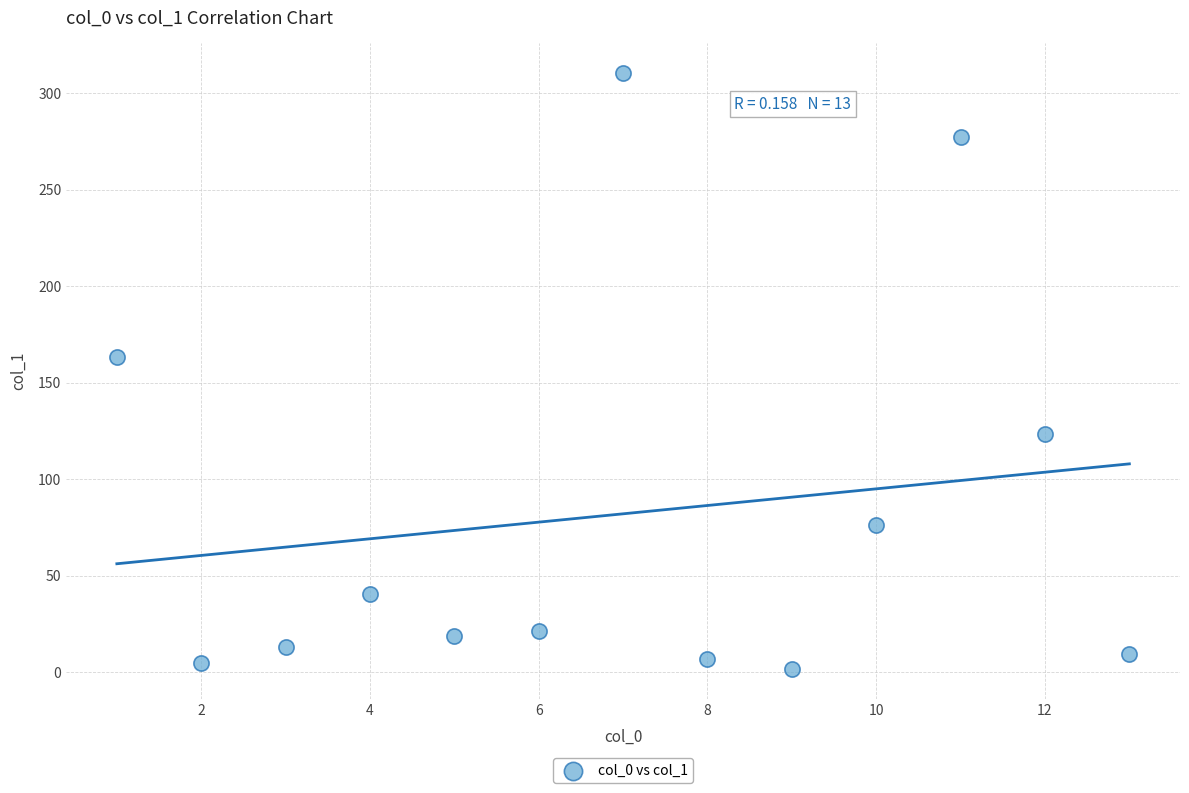

What Y value in the scatter plot is closest to 156?

163.2